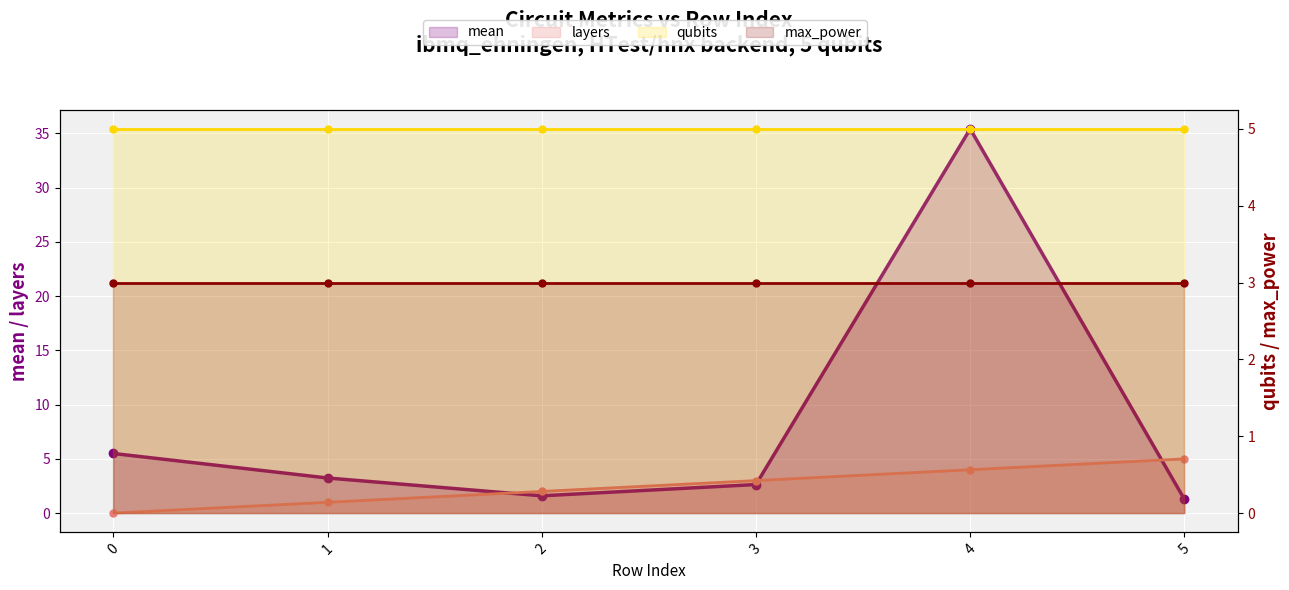

List the labels in order of max_power value, largest first.

0, 1, 2, 3, 4, 5